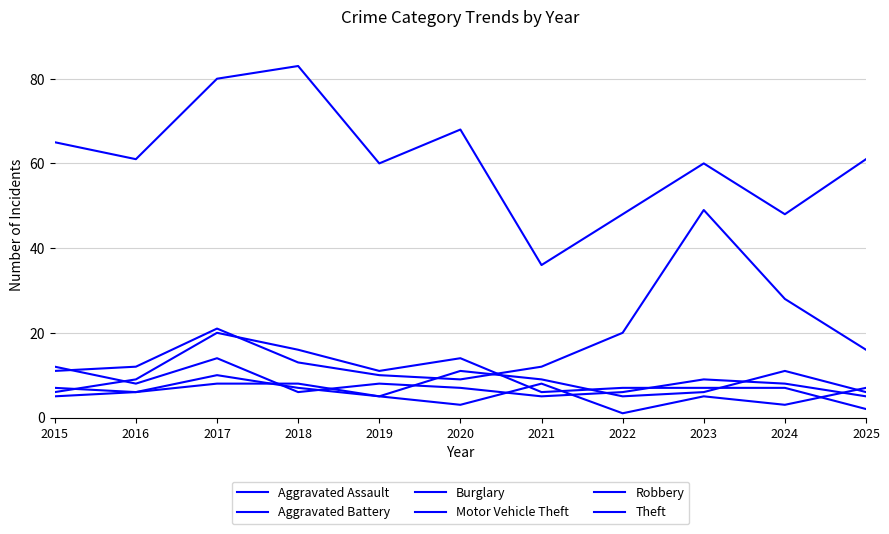

Does the chart have visible grid lines?

Yes